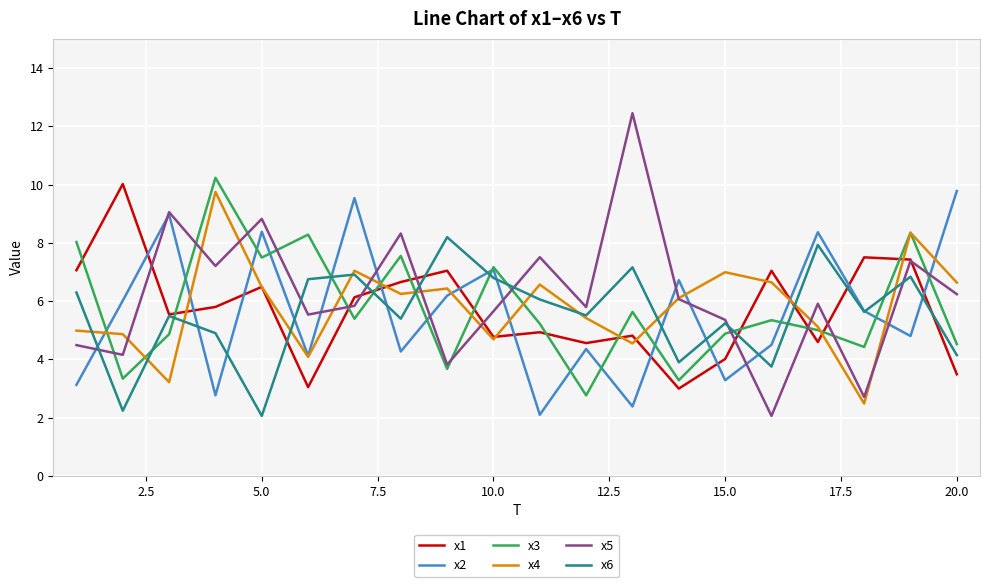

Which series has the widest spread of values?

x5